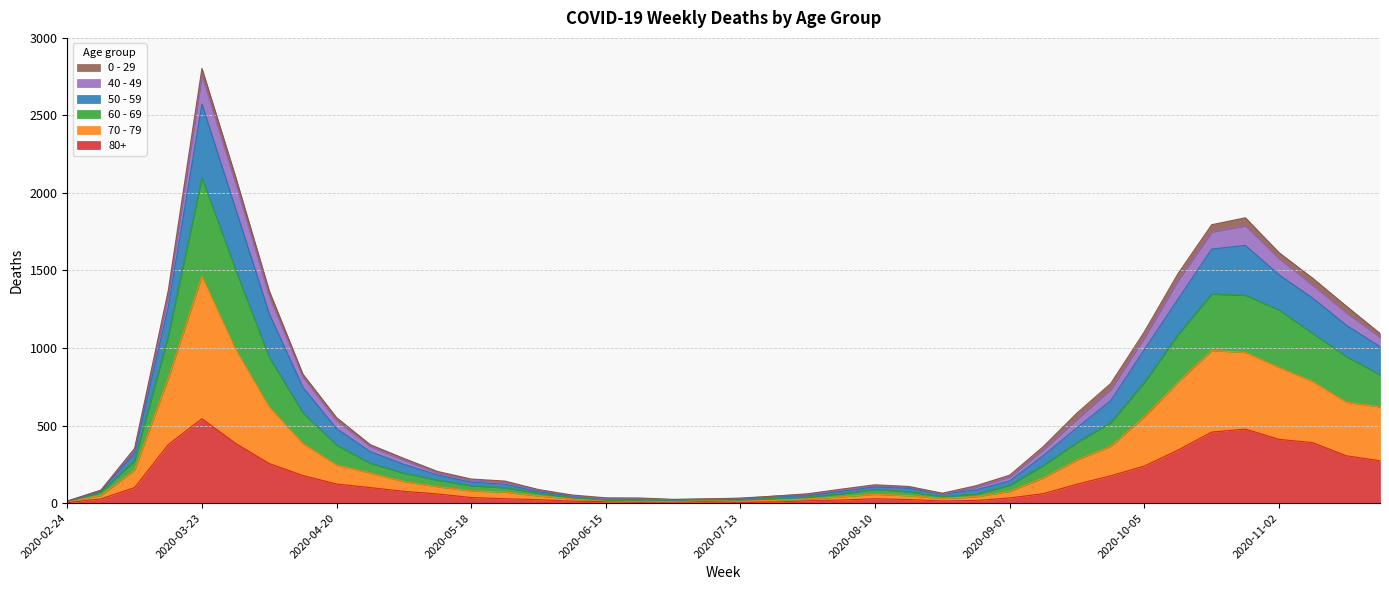

What are all the series names shown in the legend?

0 - 29, 40 - 49, 50 - 59, 60 - 69, 70 - 79, 80+